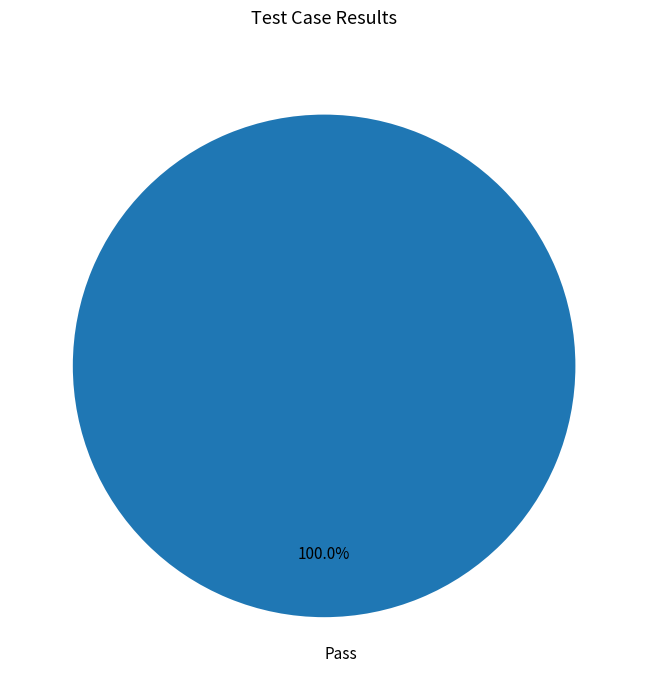

Rank the categories by value from highest to lowest.

Pass